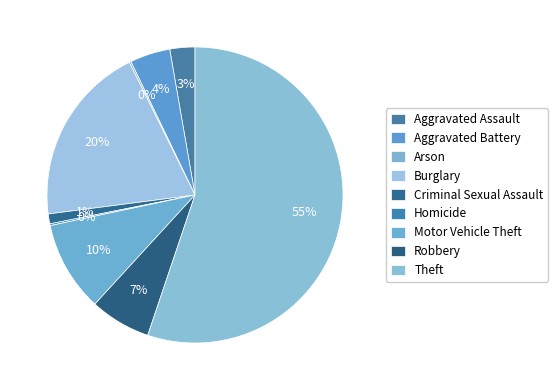

The Theft slice represents 55% of the pie. True or false?

True